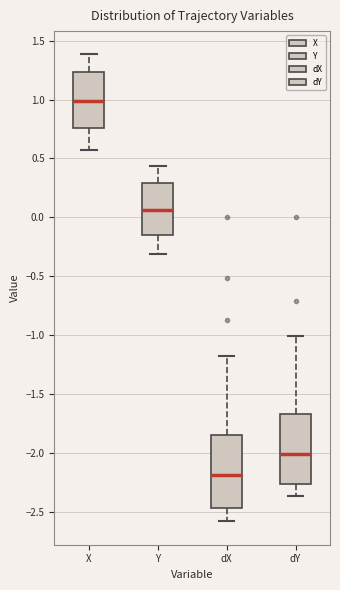

Which box has the lowest median line?

dX